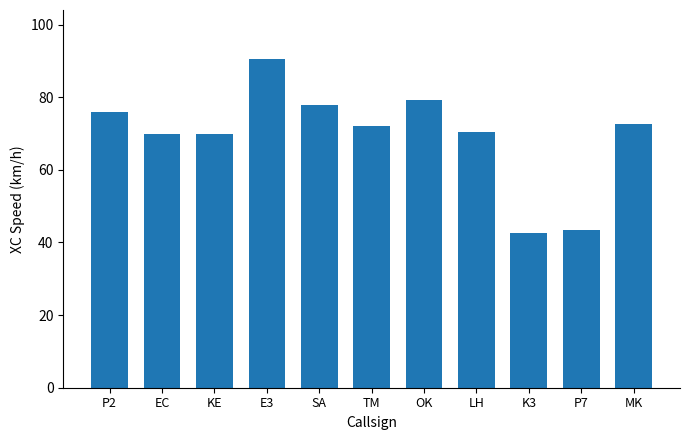

Which category has the lowest value across all series?

K3